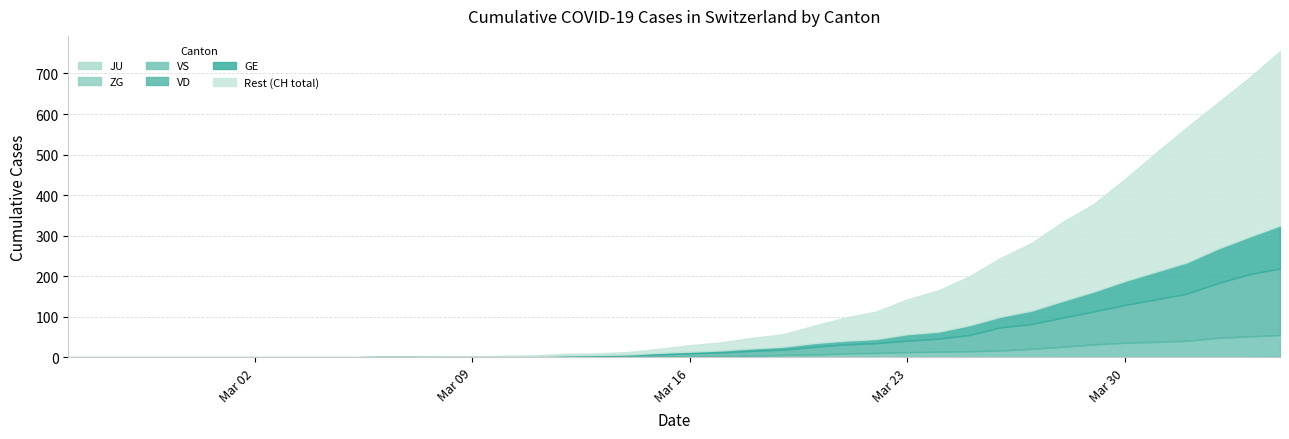

What is the sum of the VD values at 2020-03-30 and 2020-03-29?

174